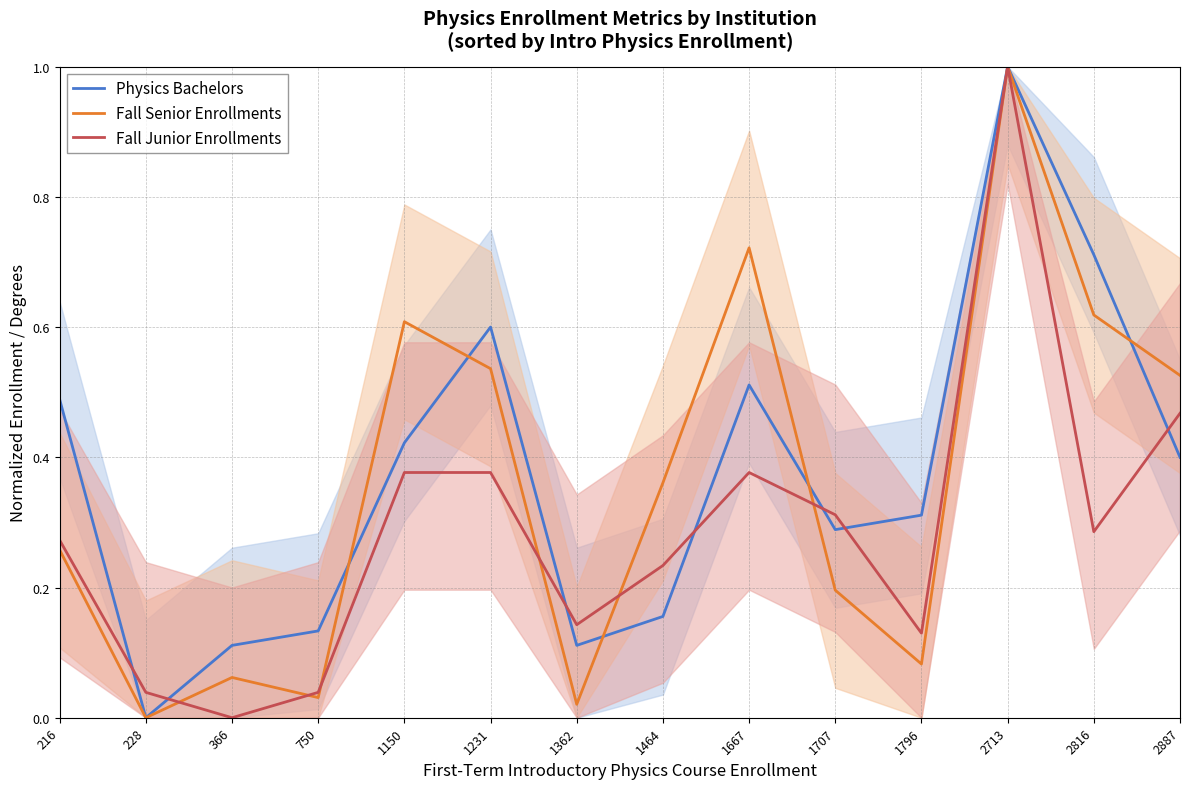

Where do Fall Senior Enrollments and Physics Bachelors first cross each other?

750 and 1150